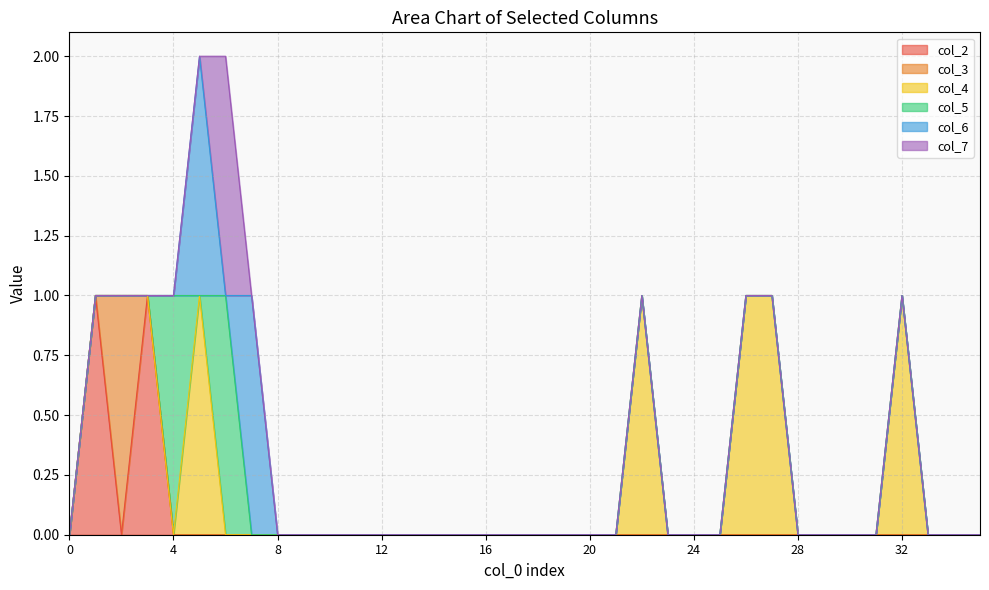

The value of col_2 at 23 is 0. True or false?

True